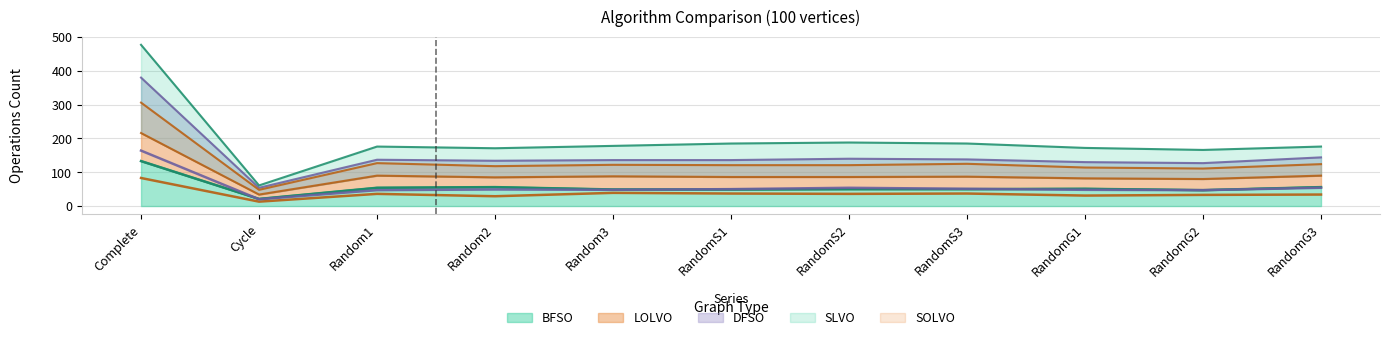

What is the smallest value displayed?

13